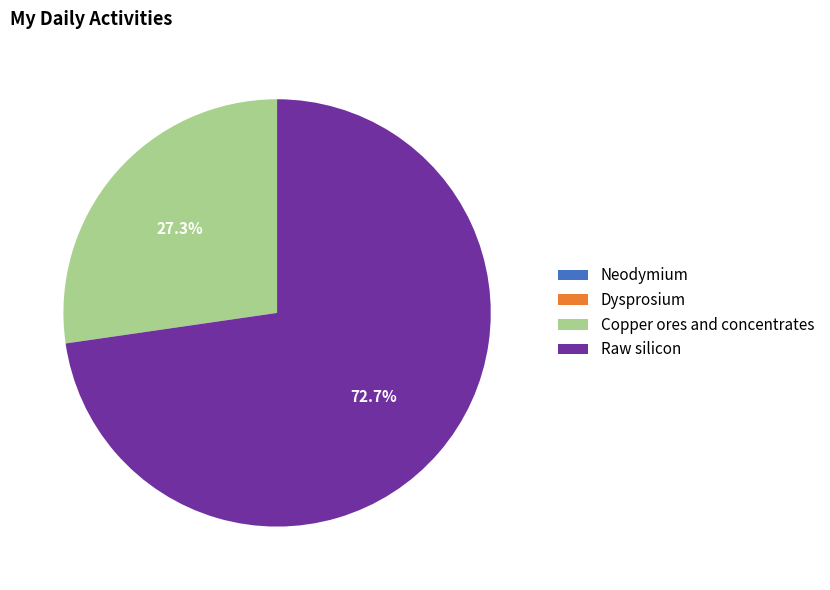

Is there any slice that represents more than half of the pie?

Yes